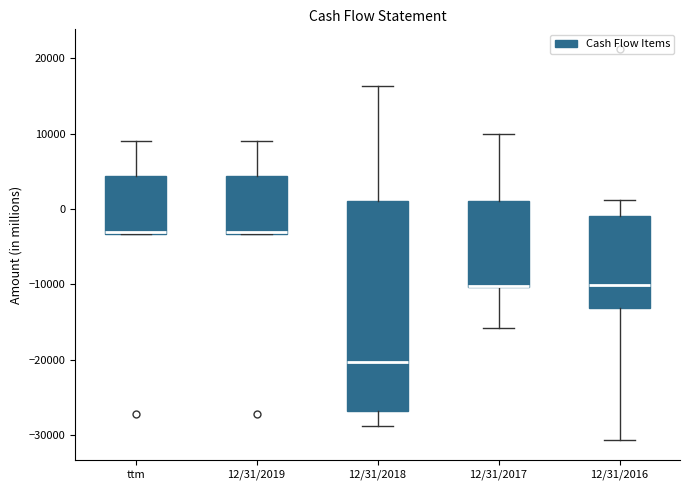

Reading left to right, read every box against the y-axis: the position of its median line, the range the box covers, and the ends of its whiskers. The values are not printed on the chart, so give them approximately, as read against the axis.

ttm: median -3000, box -3000 to 4000, whiskers -3000 to 9000
12/31/2019: median -3000, box -3000 to 4000, whiskers -3000 to 9000
12/31/2018: median -20000, box -27000 to 1000, whiskers -29000 to 16000
12/31/2017: median -10000 (drawn on the box's lower edge), box -10000 to 1000, whiskers -16000 to 10000
12/31/2016: median -10000, box -13000 to -1000, whiskers -31000 to 1000